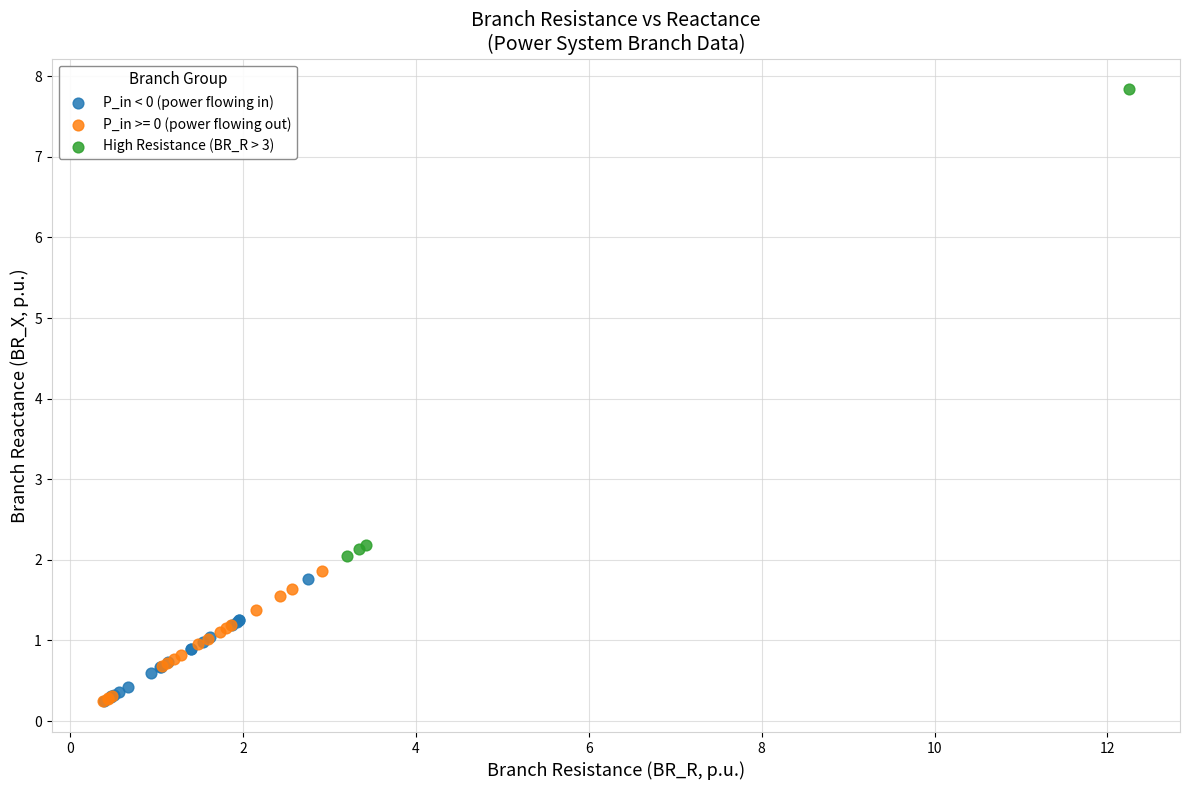

Which series has the widest spread of Y values?

High Resistance (BR_R > 3)